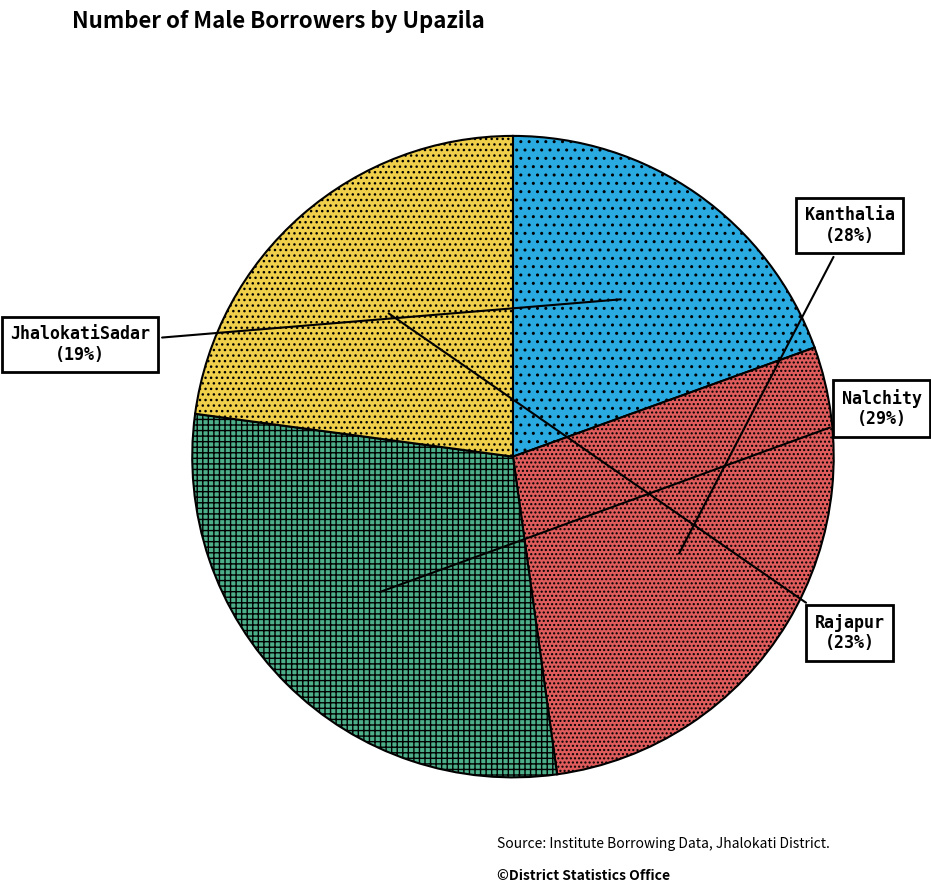

To the nearest percent, what is the difference between the largest and smallest slice percentages?

10%